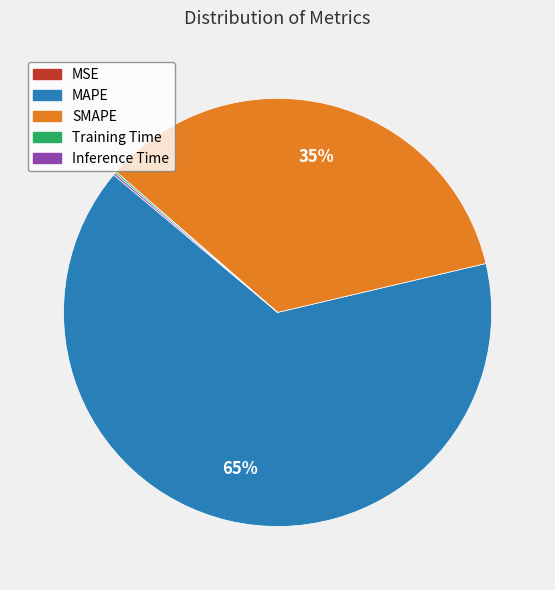

What is the largest slice in the pie chart?

MAPE